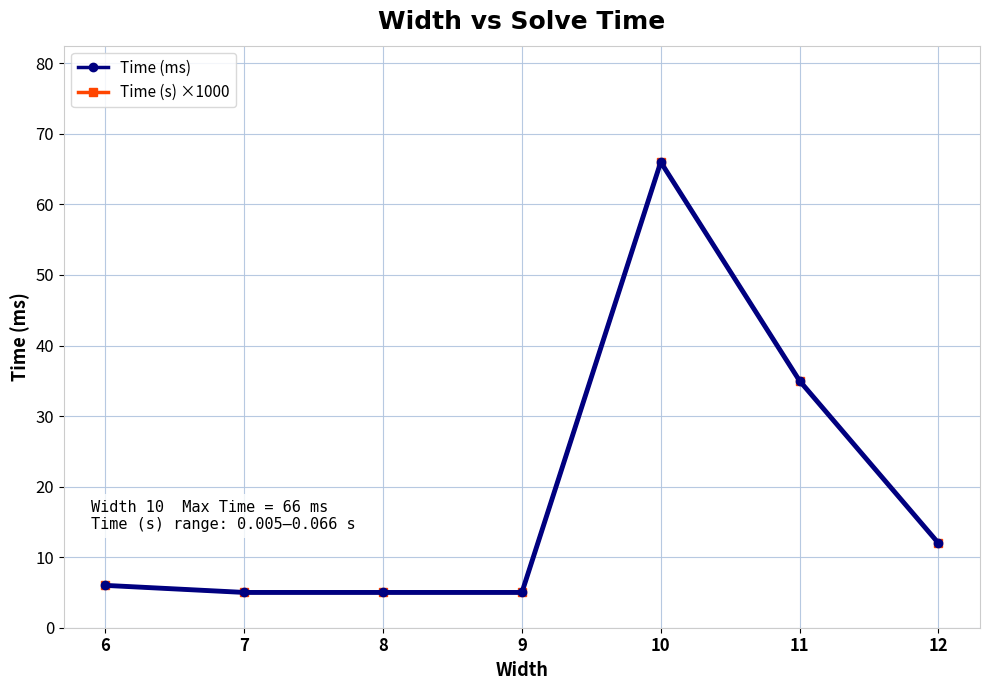

True or false: Time (s) ×1000 and Time (ms) cross at least once.

False